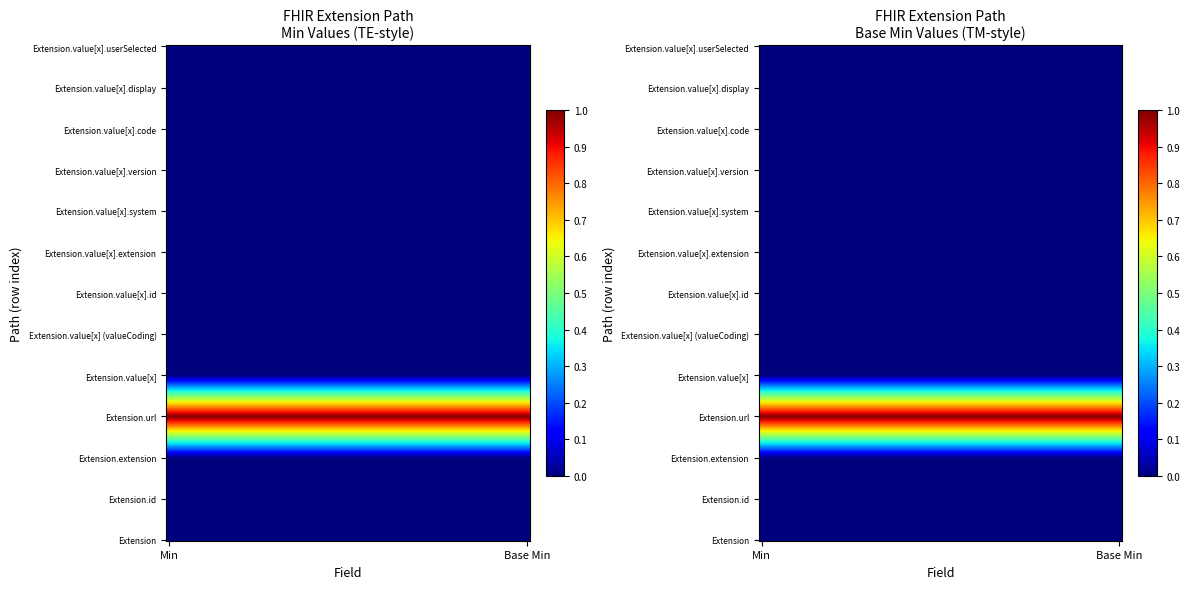

Read the Extension.url value at 5.

1